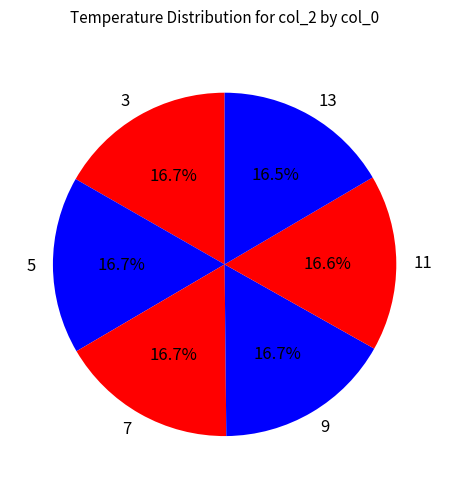

Does 3 account for over 50% of the chart?

No